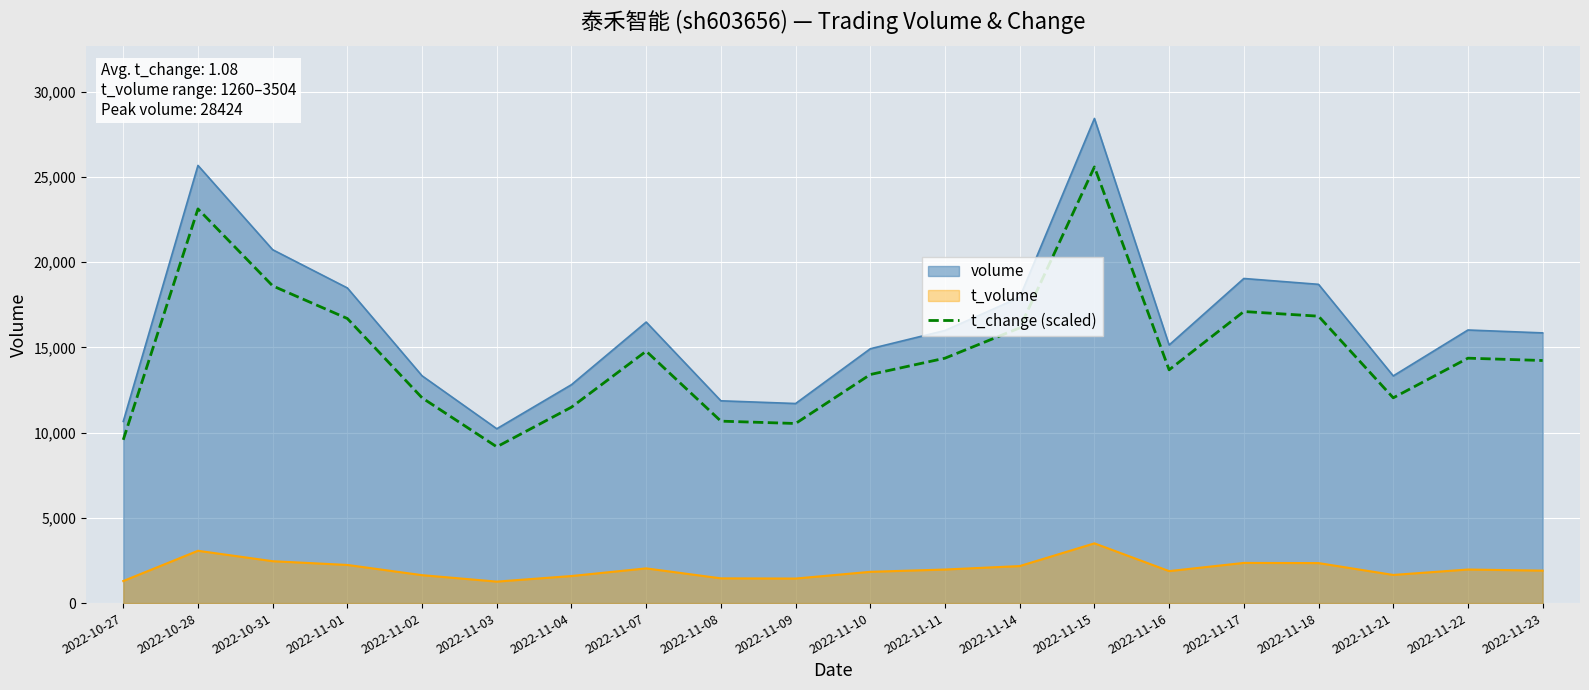

Reading left to right, transcribe all the data shown in this chart.

2022-10-27=9576.0	2022-10-28=23119.2	2022-10-31=18604.8	2022-11-01=16689.6	2022-11-02=12038.4	2022-11-03=9165.6	2022-11-04=11491.2	2022-11-07=14774.4	2022-11-08=10670.4	2022-11-09=10533.6	2022-11-10=13406.4	2022-11-11=14364.0	2022-11-14=16142.4	2022-11-15=25581.6	2022-11-16=13680.0	2022-11-17=17100.0	2022-11-18=16826.4	2022-11-21=12038.4	2022-11-22=14364.0	2022-11-23=14227.2